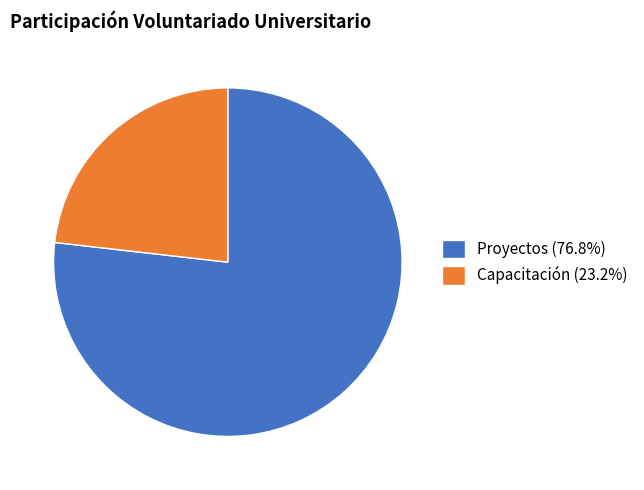

Count the number of slices in the pie.

2